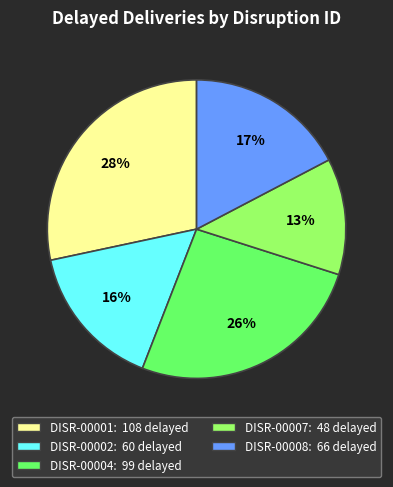

Combined, do DISR-00001 and DISR-00008 account for over 50%?

No